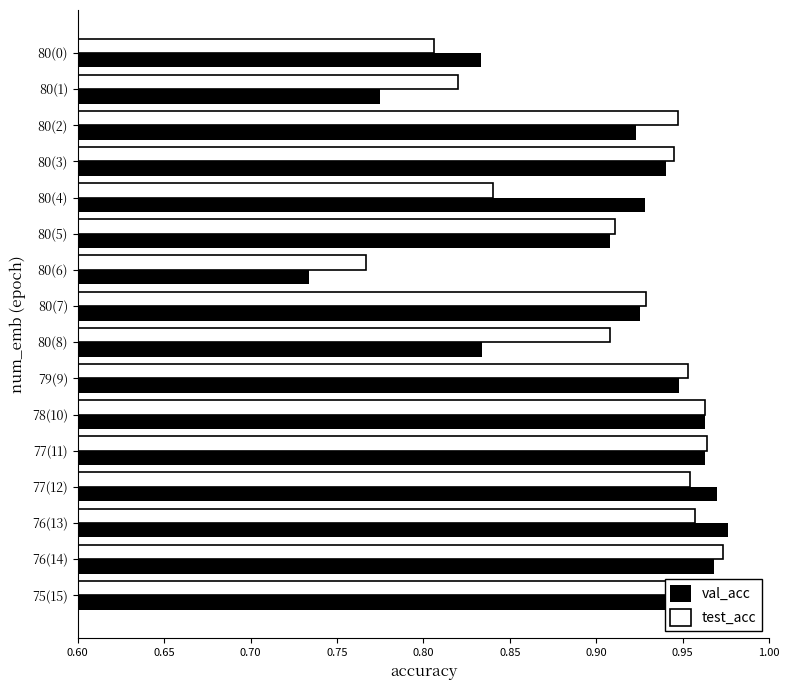

What is the approximate value of val_acc at 75(15)?

1.0